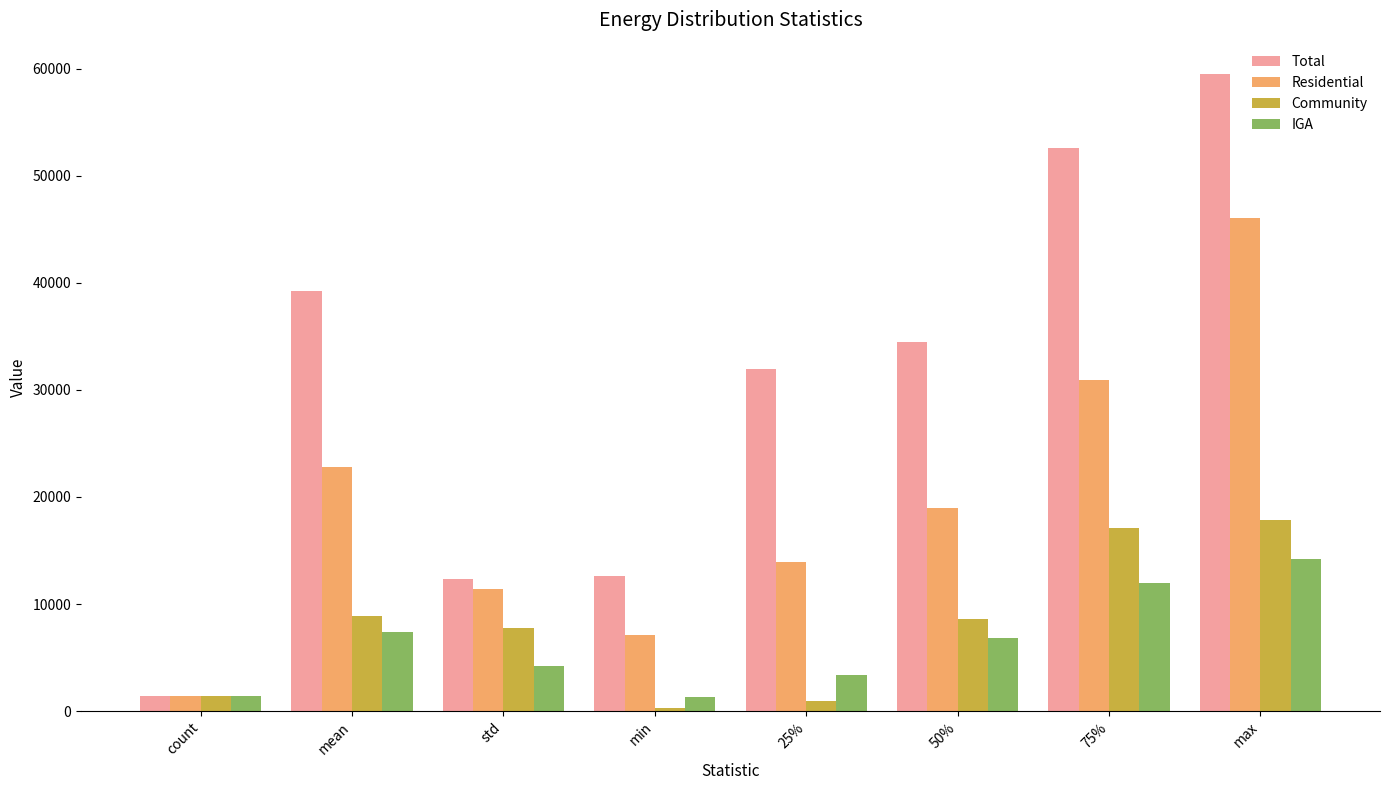

What is the difference between the maximum and minimum values in the Community series?

17552.3